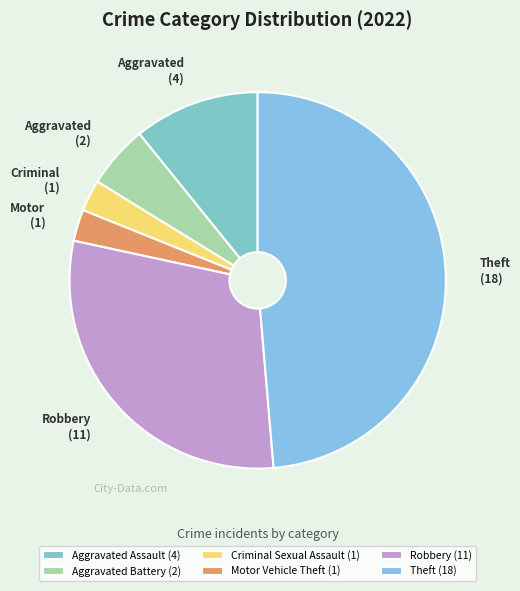

To the nearest percent, what is the combined percentage of Motor Vehicle Theft and Robbery?

32%